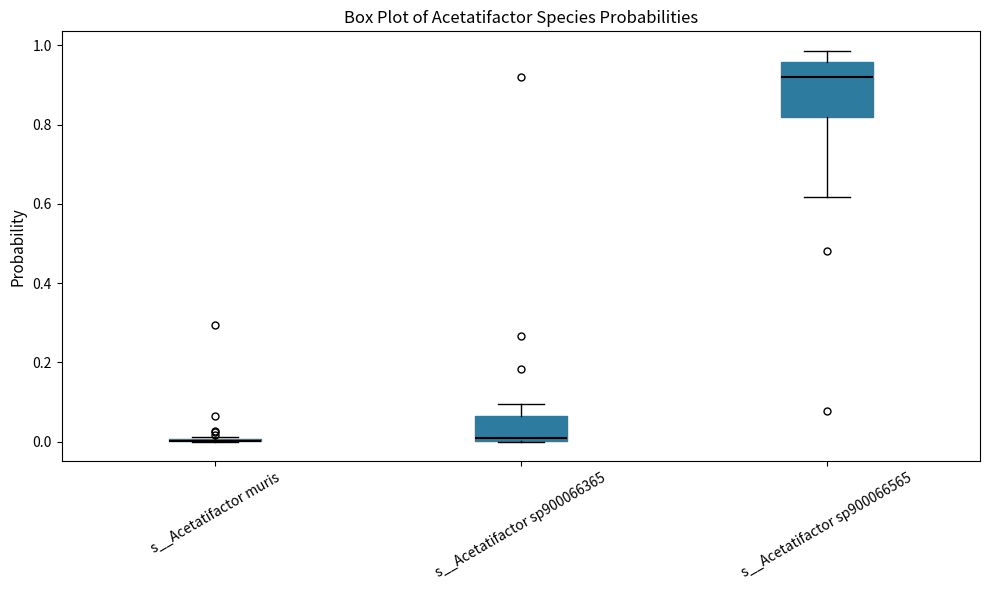

Reading left to right, transcribe this box plot: for each box, give where its median line is, the range the box spans, and where its two whiskers end, as read against the y-axis. The values are not printed on the chart, so give them approximately, as read against the axis.

s__Acetatifactor muris: box collapsed to a line at 0.00, whiskers 0.00 to 0.02
s__Acetatifactor sp900066365: median 0.00 (just above the box's lower edge), box 0.00 to 0.06, whiskers 0.00 to 0.10
s__Acetatifactor sp900066565: median 0.92, box 0.82 to 0.96, whiskers 0.62 to 0.98